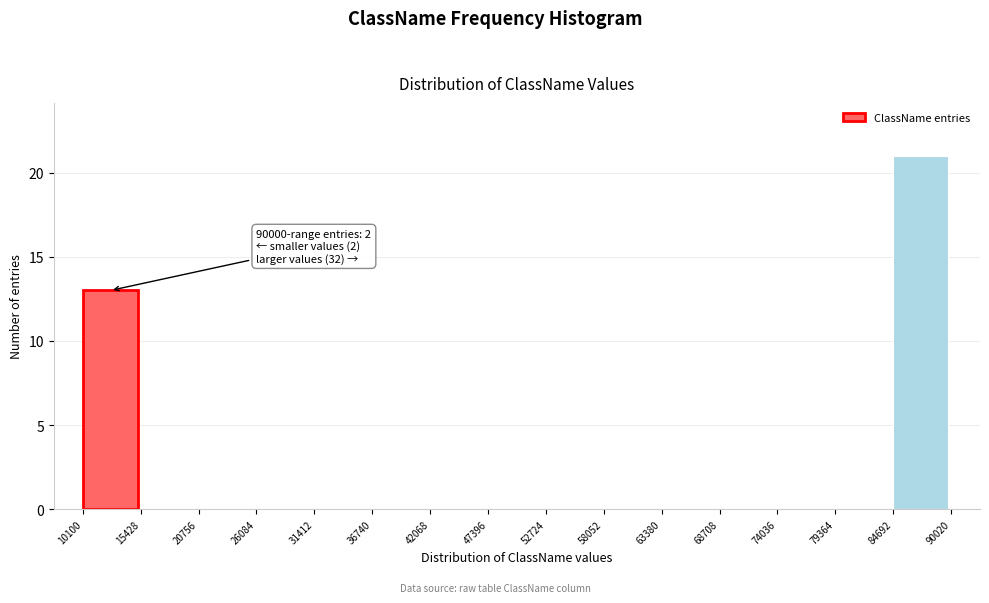

Over which range of the x-axis is the bar tallest?

84692 to 90020